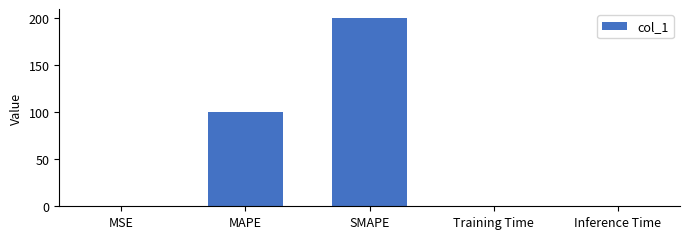

What is the sum of all values?

300.8